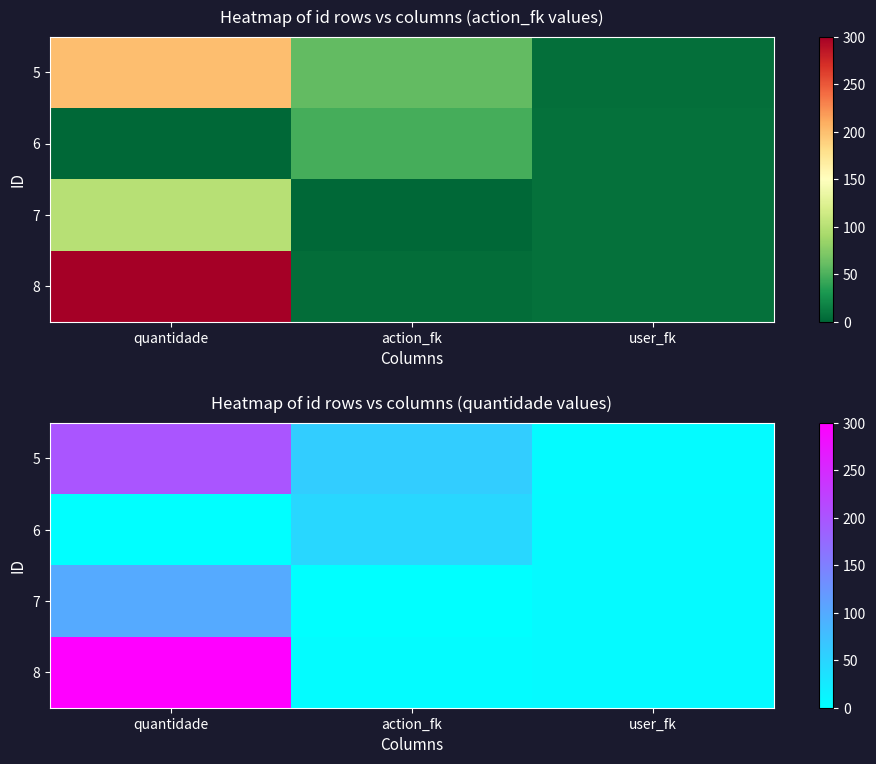

What is the total value across all series at quantidade?

600